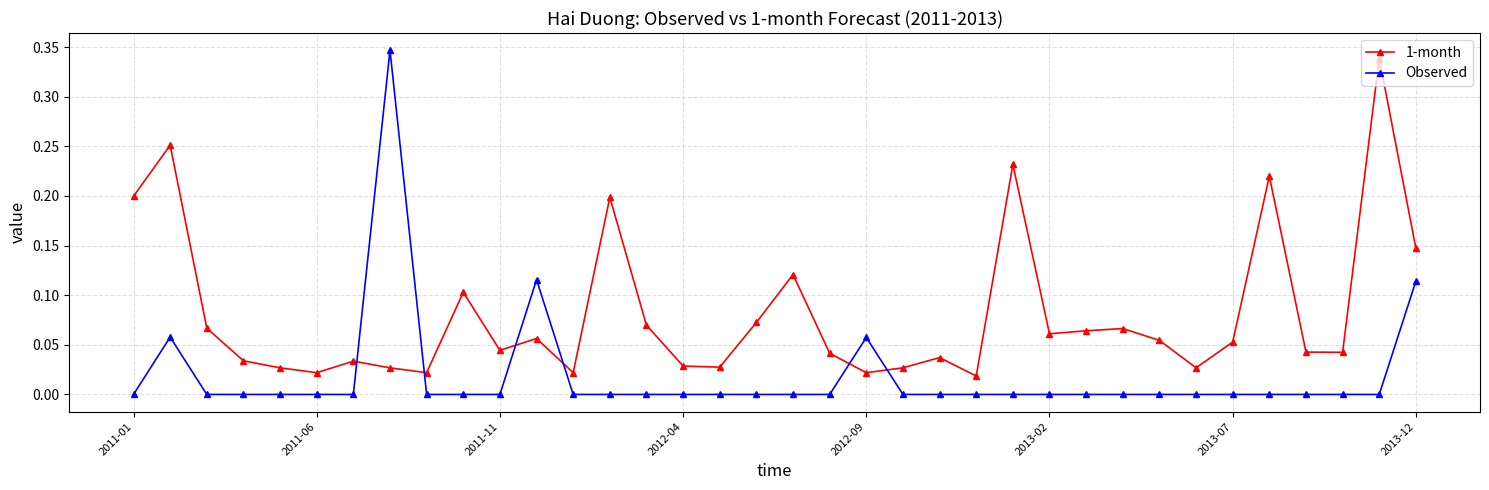

After their last crossing, which series has the higher values: Observed or 1-month?

1-month